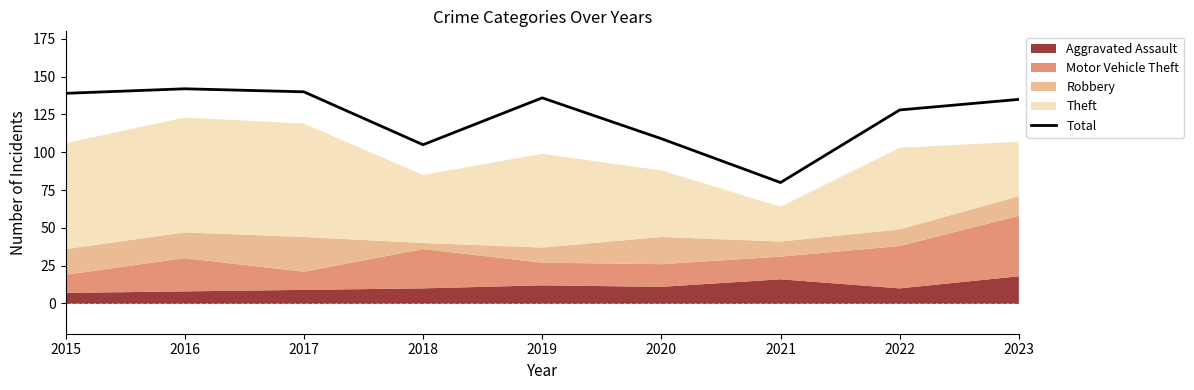

How many lines are shown in the chart?

1